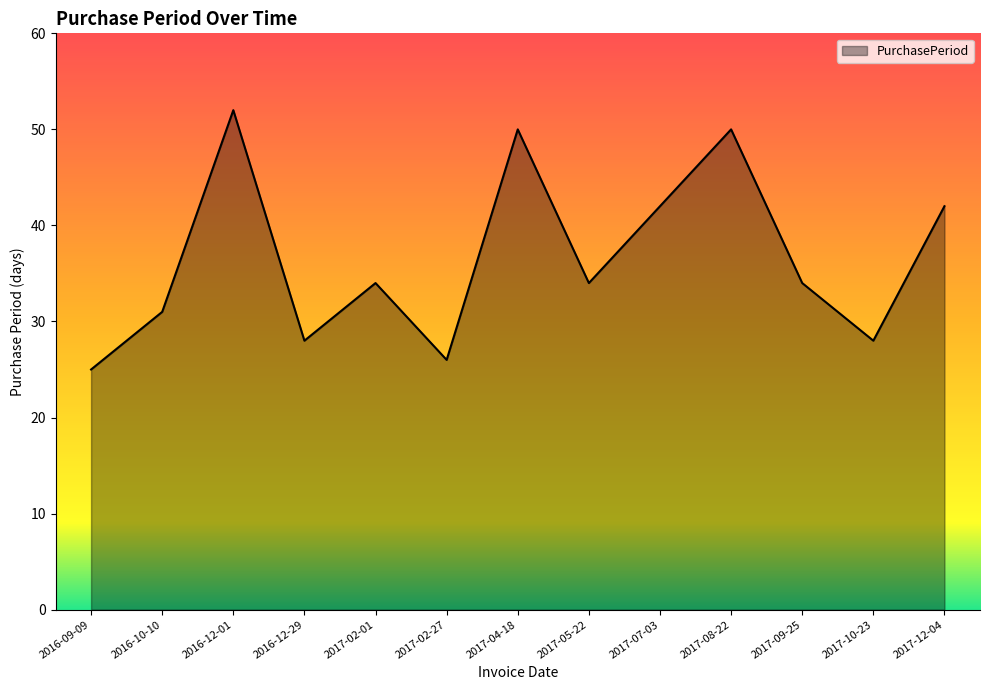

Which label corresponds to the largest value in the chart?

2016-12-01